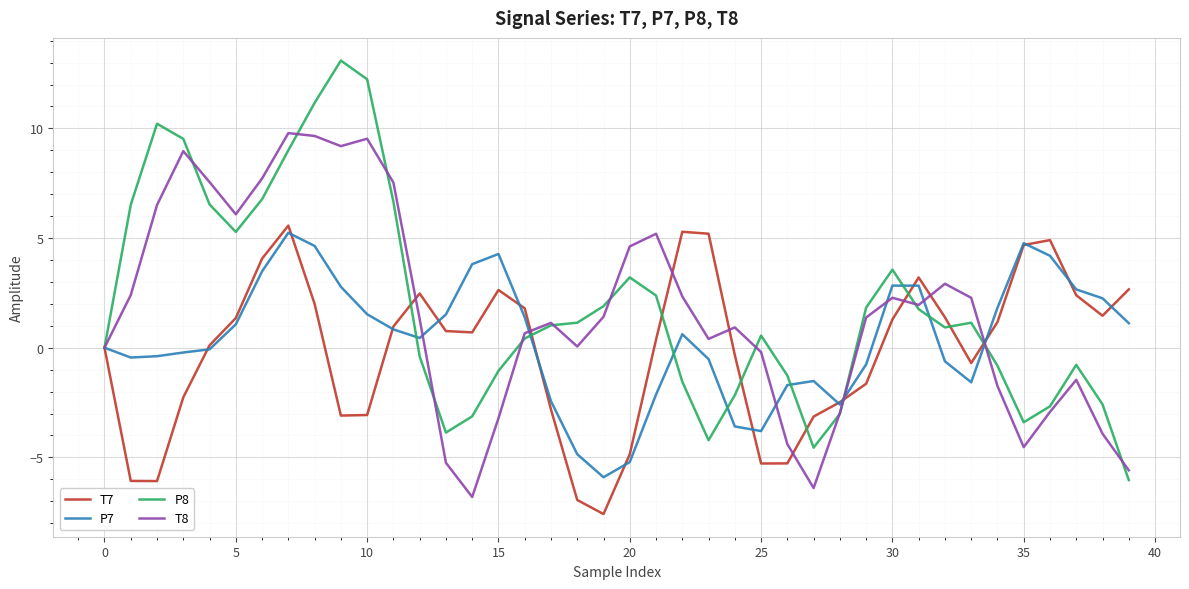

What is the difference between the maximum and minimum values in the P7 series?

11.1